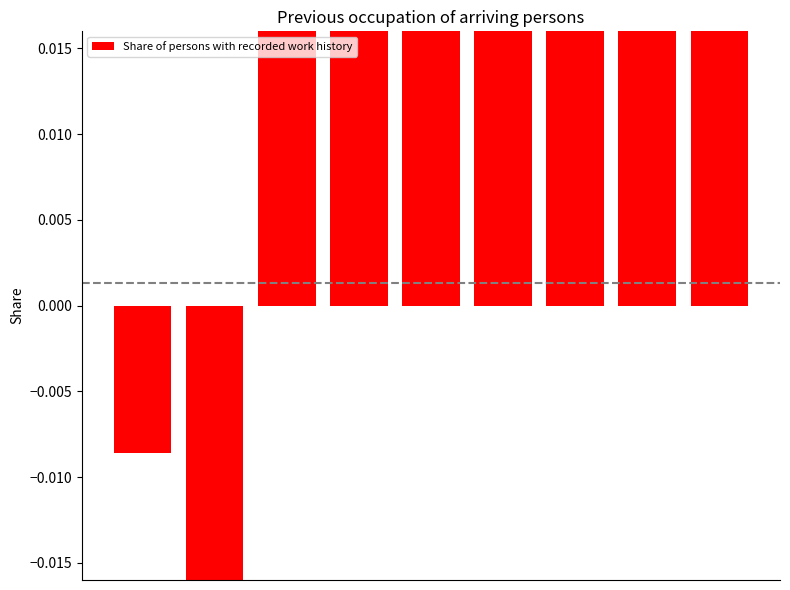

Count the number of data series in this chart.

1